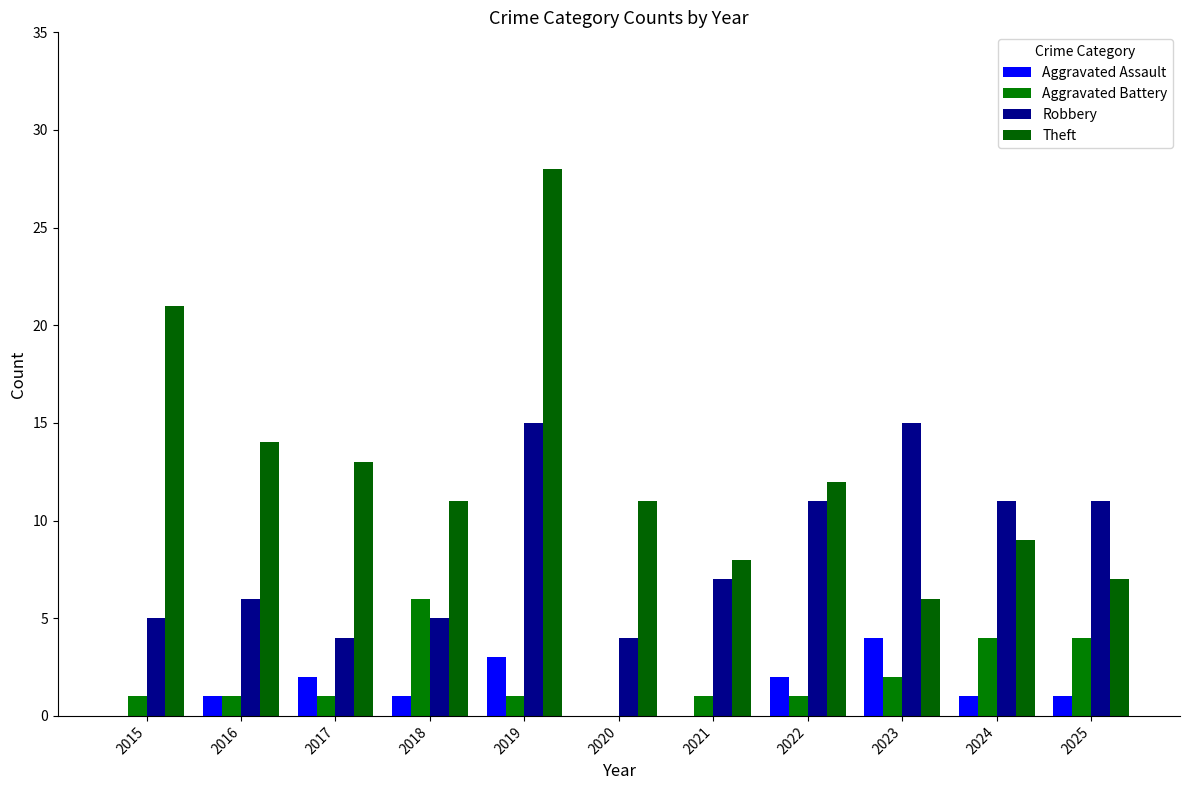

Which series has the widest spread of values?

Theft